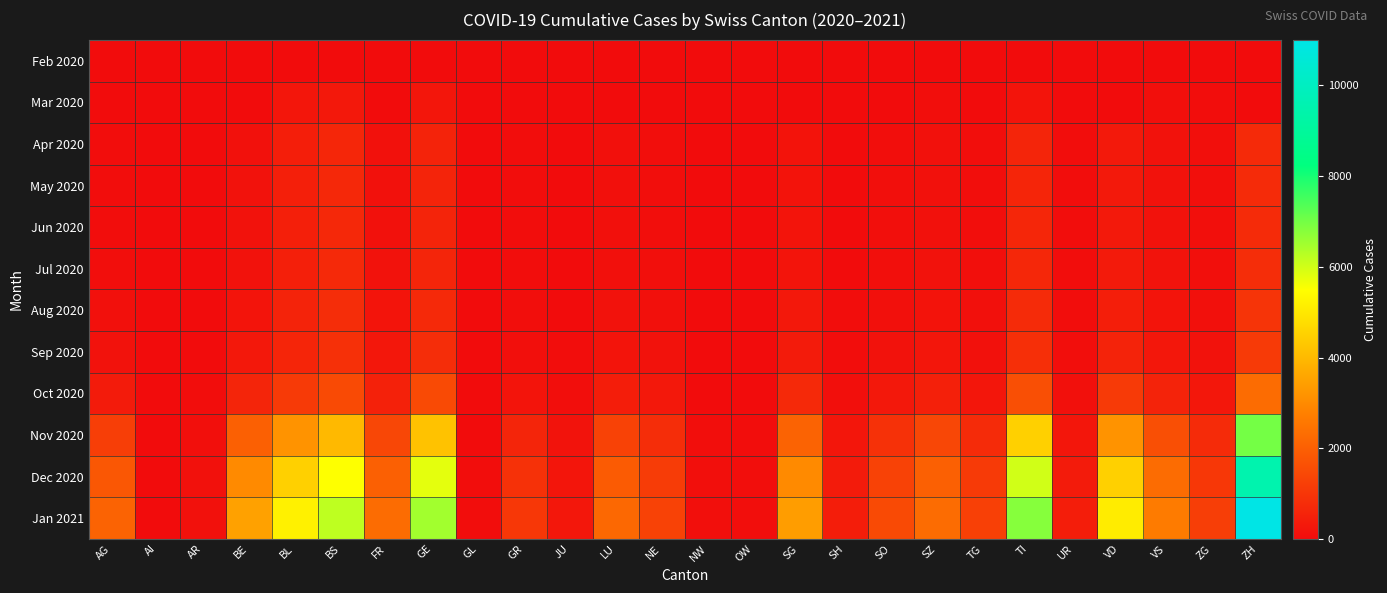

Between OW and SH, which is larger?

OW